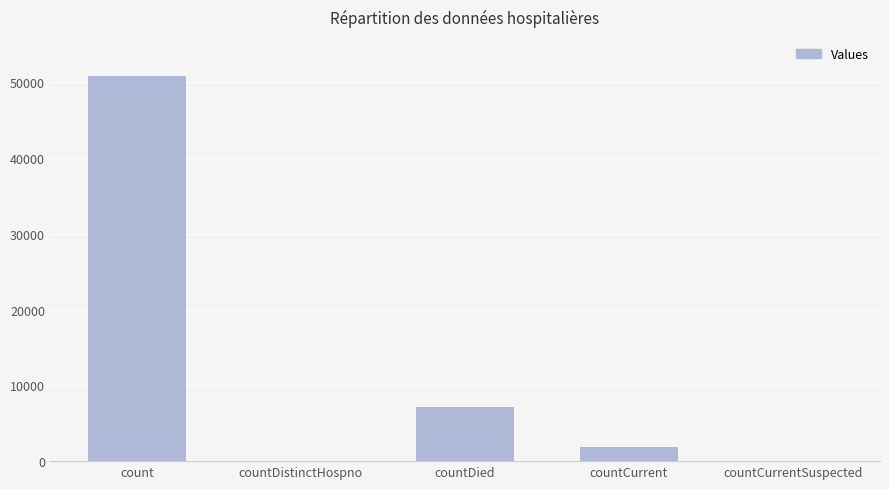

What is the approximate value at countDied?

7115